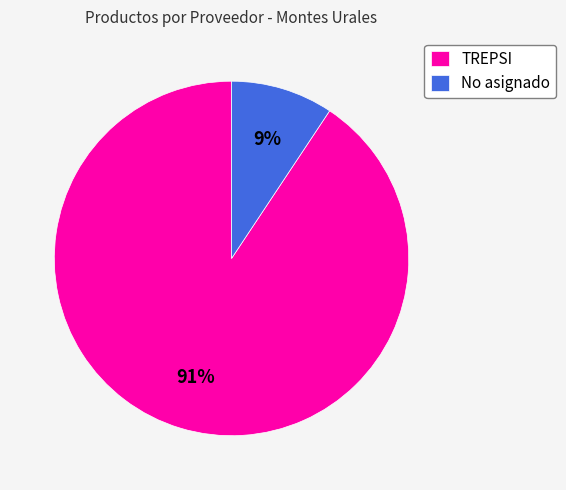

Combined, do TREPSI and No asignado account for over 50%?

Yes